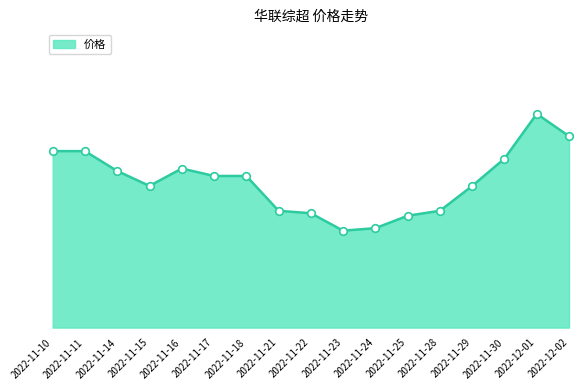

Between 2022-11-25 and 2022-11-24, which is larger?

2022-11-25